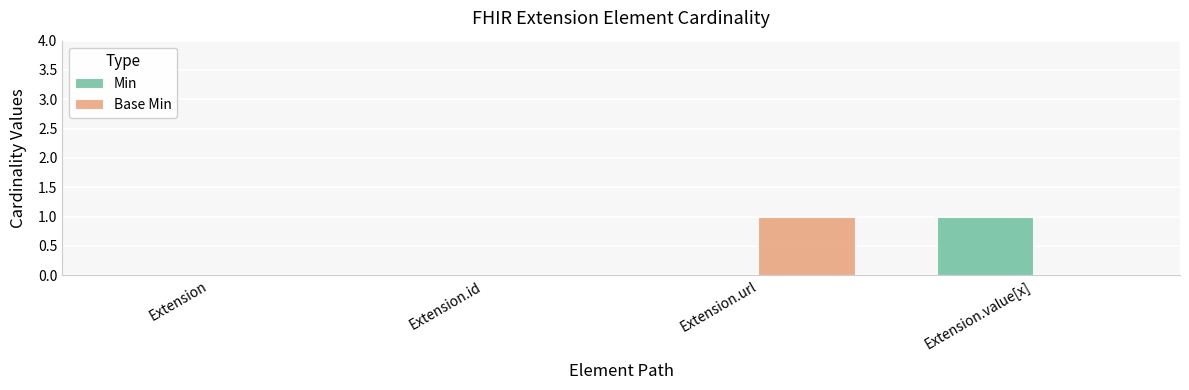

Is it true that Base Min equals 1 at Extension.url?

True